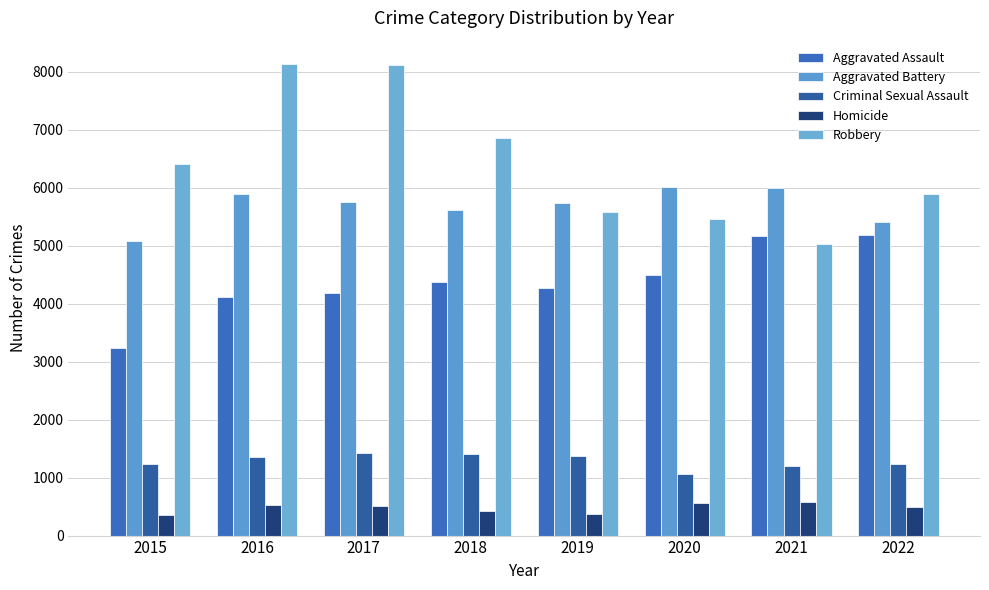

How many bars are there in each group?

5